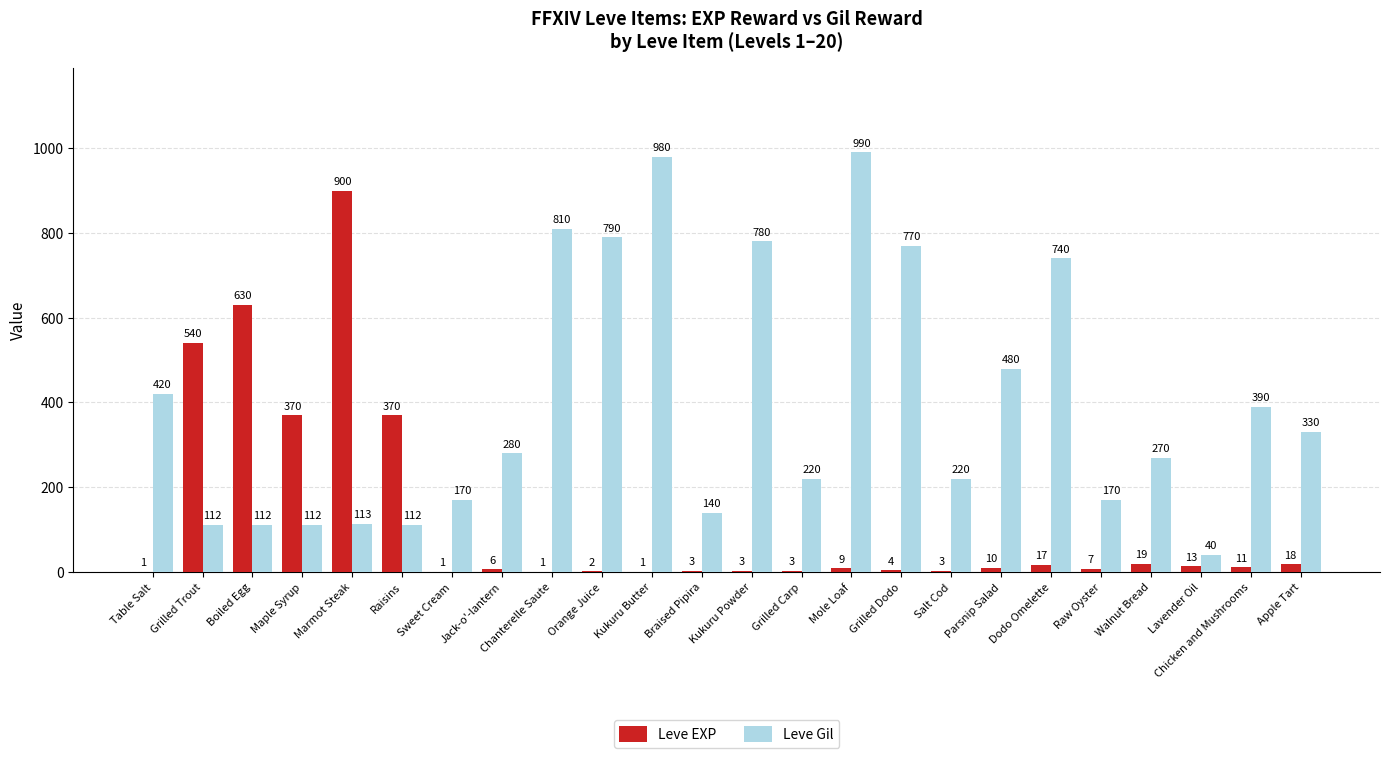

At which label is Leve Gil closest to 515?

Parsnip Salad